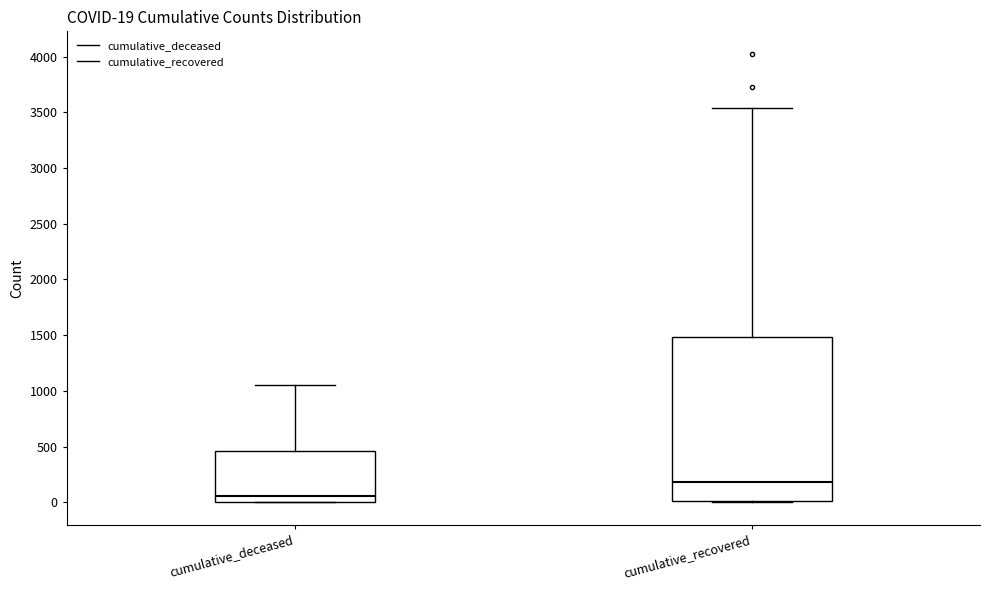

Which box's median line is the highest?

cumulative_recovered